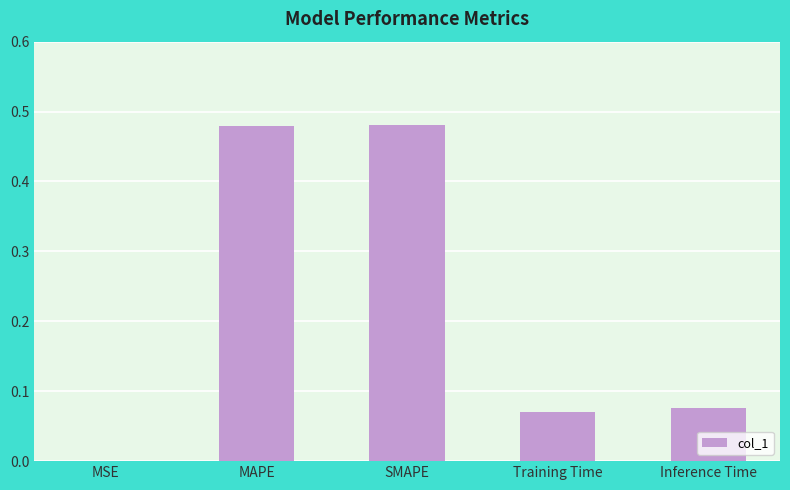

What is the sum of all values?

1.1